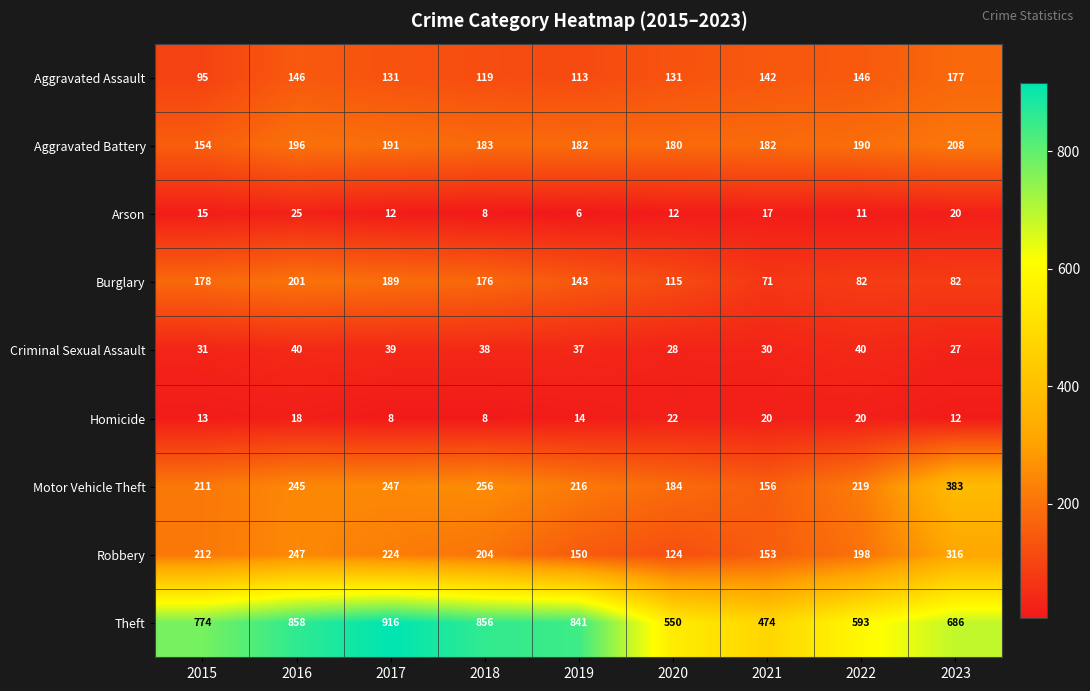

True or false: Aggravated Battery has a value of 182 at 2021.

True